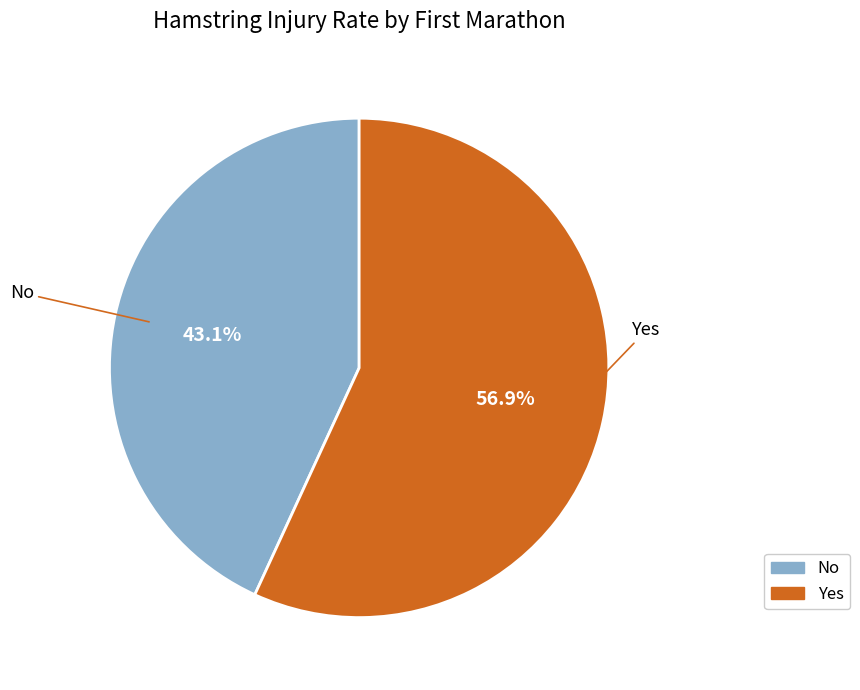

Count the number of slices in the pie.

2